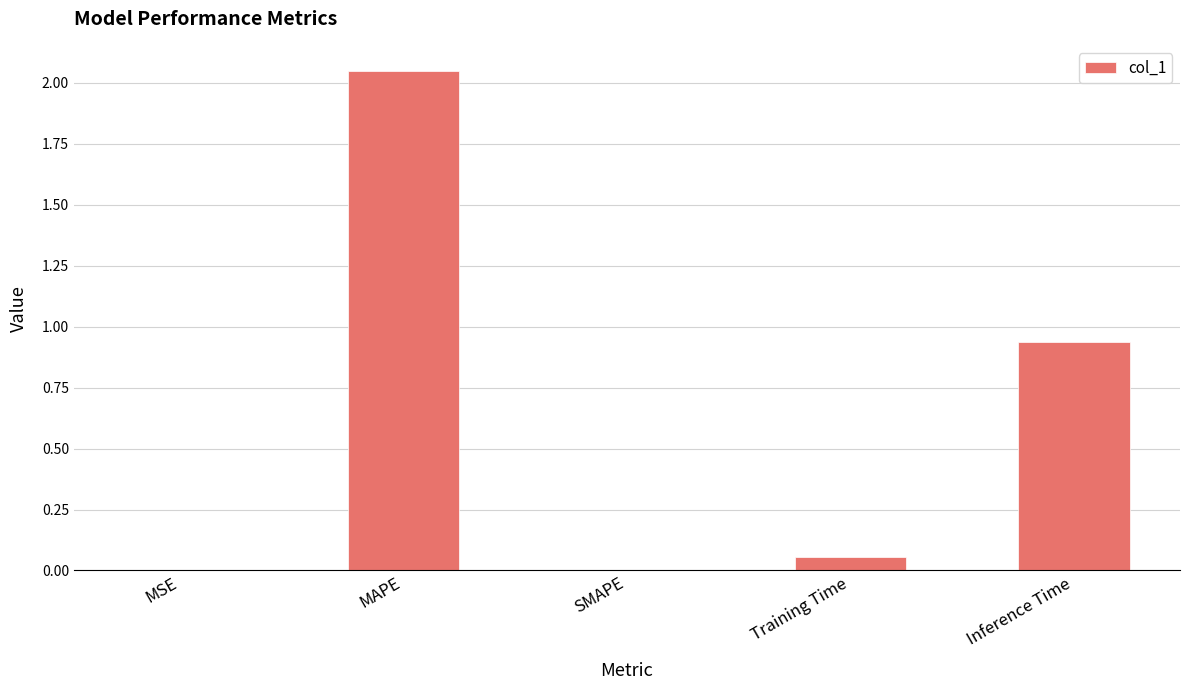

The chart shows a value of 1.2 at MAPE. True or false?

False